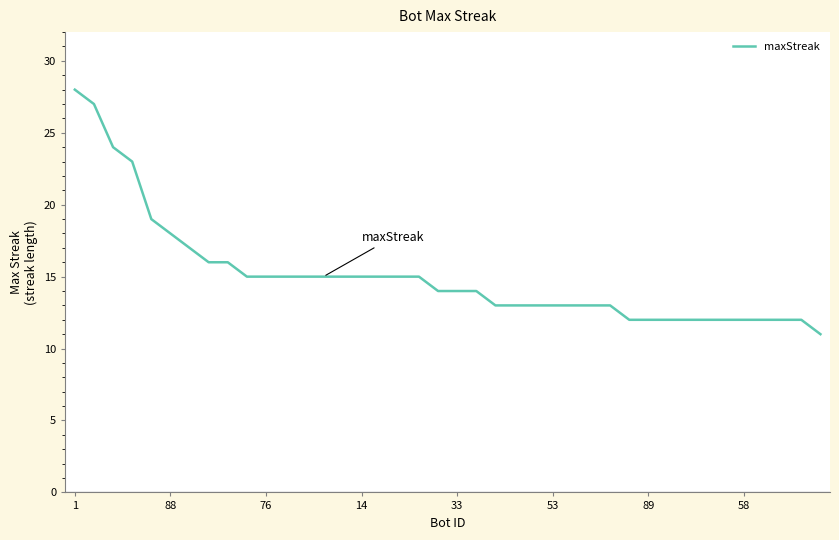

What is the smallest value displayed?

11